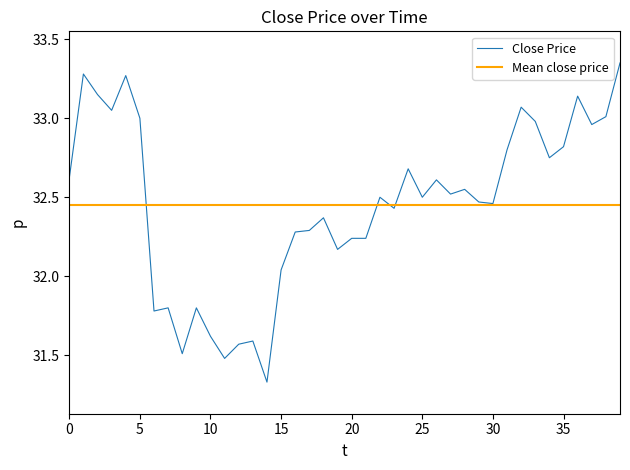

Which series has the widest spread of values?

Close Price